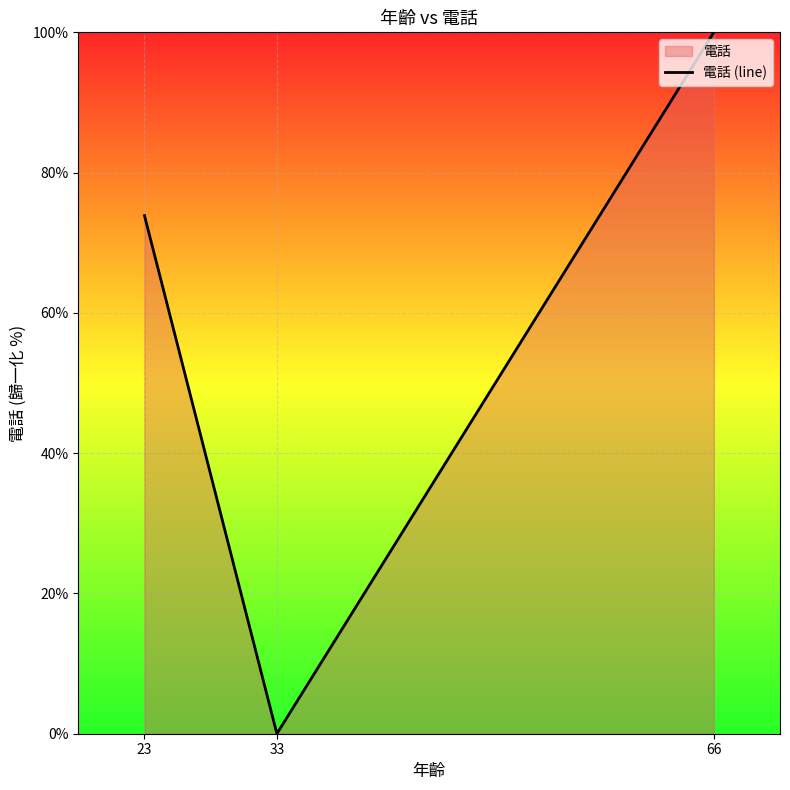

At which label is the value closest to 50?

23